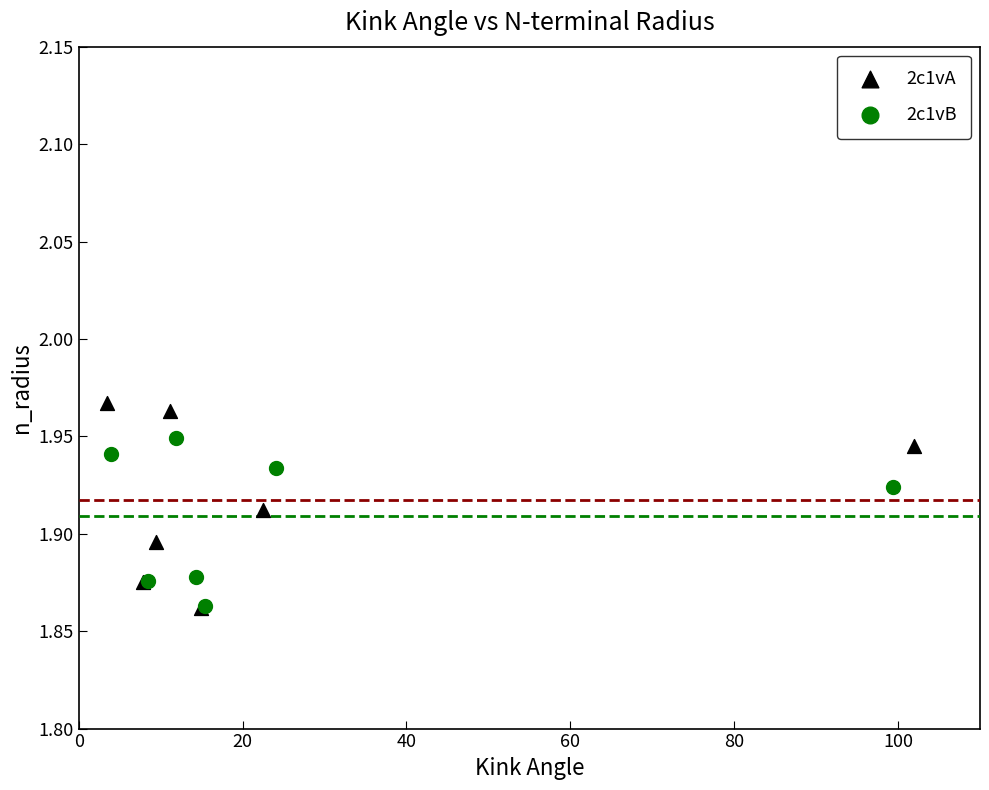

Which series contains the highest Y value?

2c1vA